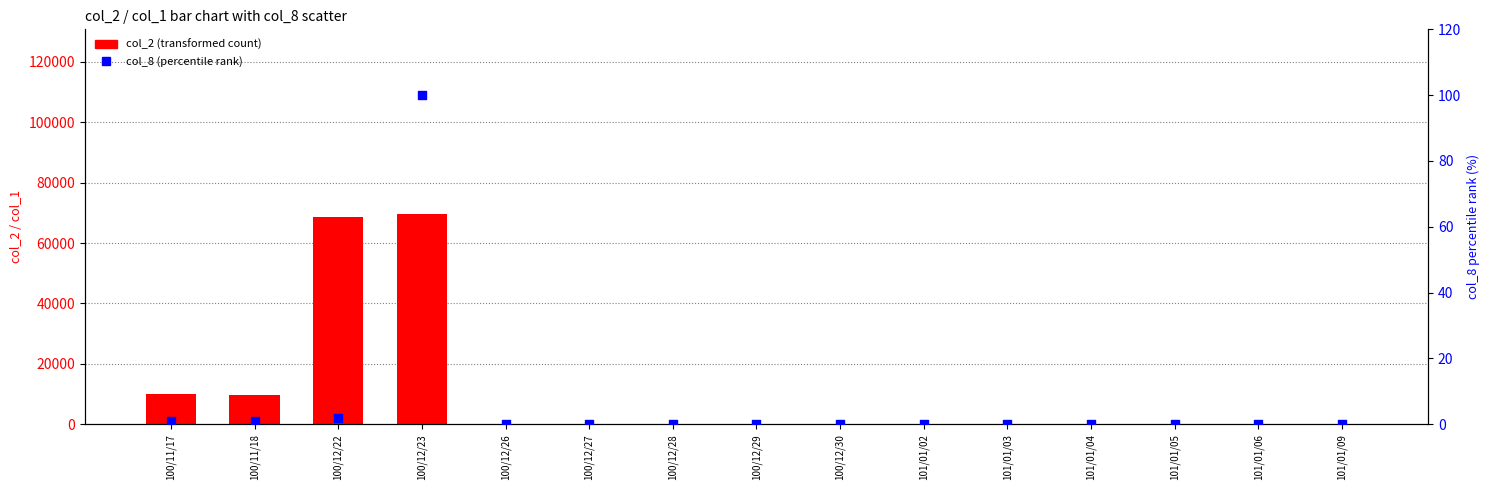

What are all the series names shown in the legend?

col_2 (transformed count), col_8 (percentile rank)